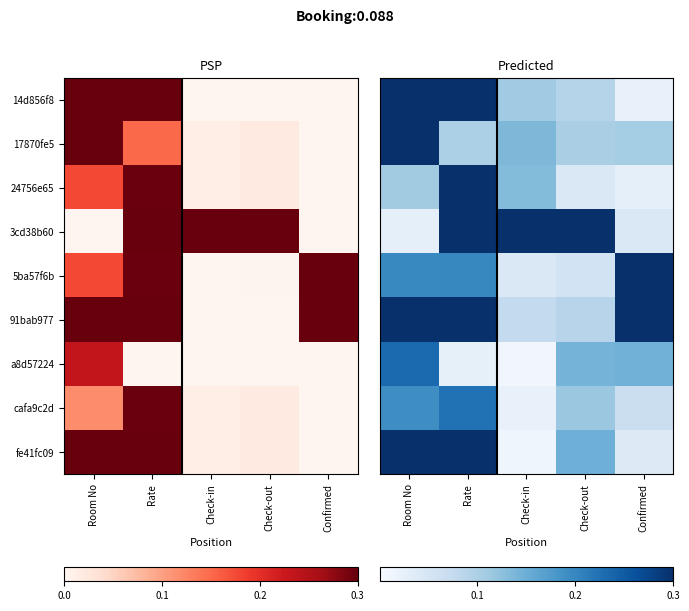

True or false: a8d57224 has a value of 0.1 at Confirmed.

False